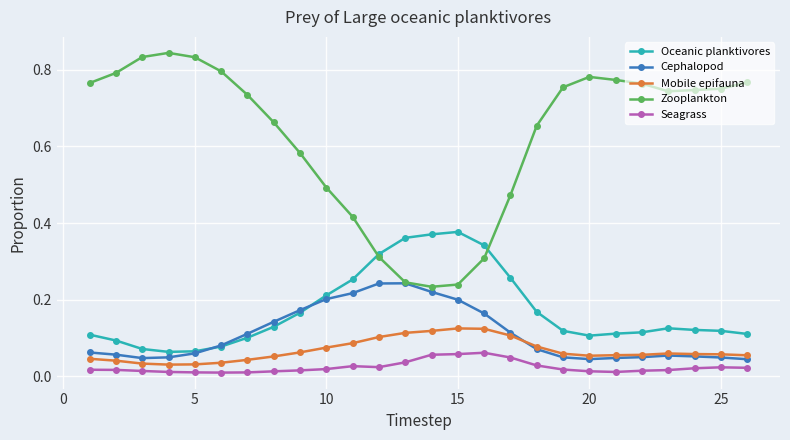

What are all the series names shown in the legend?

Oceanic planktivores, Cephalopod, Mobile epifauna, Zooplankton, Seagrass